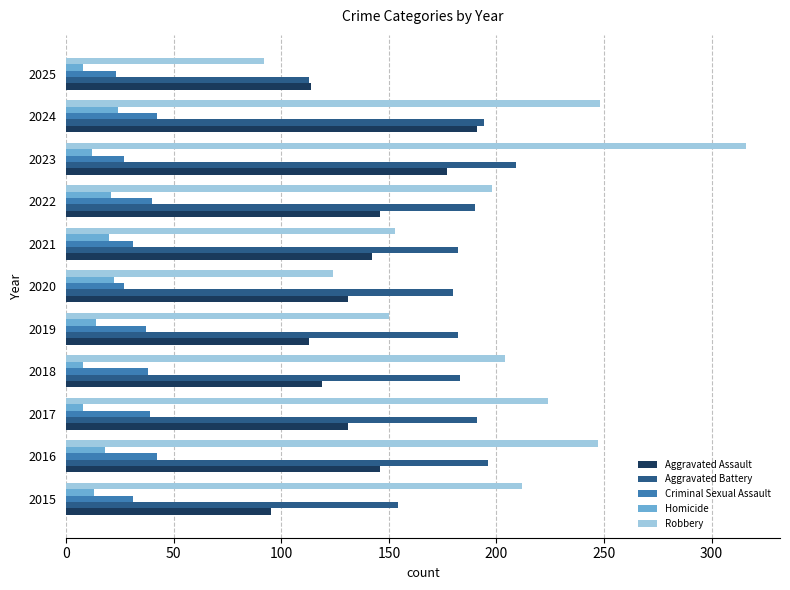

What is the spread (max minus min) of values at 2023?

304